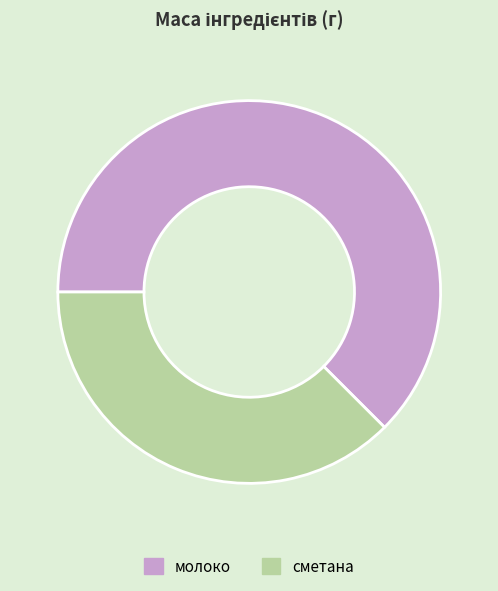

Is it true that сметана is 46% of the pie?

False